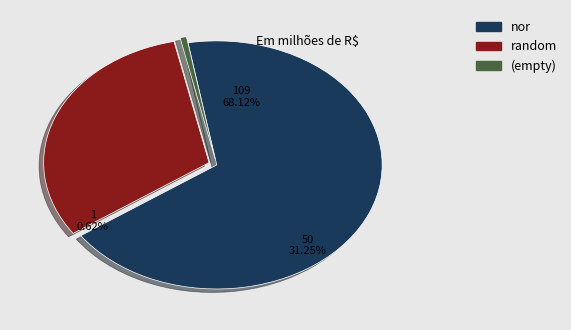

Does random account for over 50% of the chart?

No